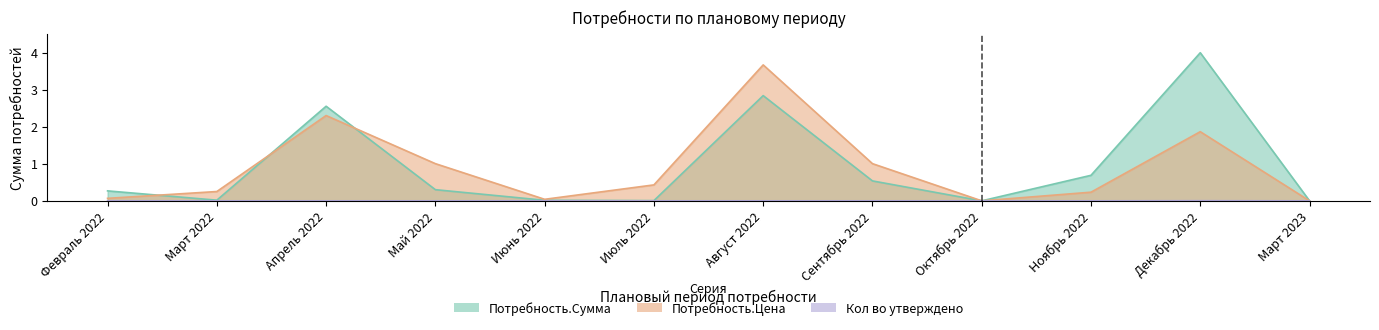

Reading right to left, extract all data points from this chart.

Потребность.Сумма: 0.0	4.0	0.7	0.0	0.5	2.8	0.0	0.0	0.3	2.6	0.0	0.3
Потребность.Цена: 0.0	1.9	0.2	0.0	1.0	3.7	0.4	0.0	1.0	2.3	0.3	0.1
Кол во утверждено: 0.0	0.0	0.0	0.0	0.0	0.0	0.0	0.0	0.0	0.0	0.0	0.0